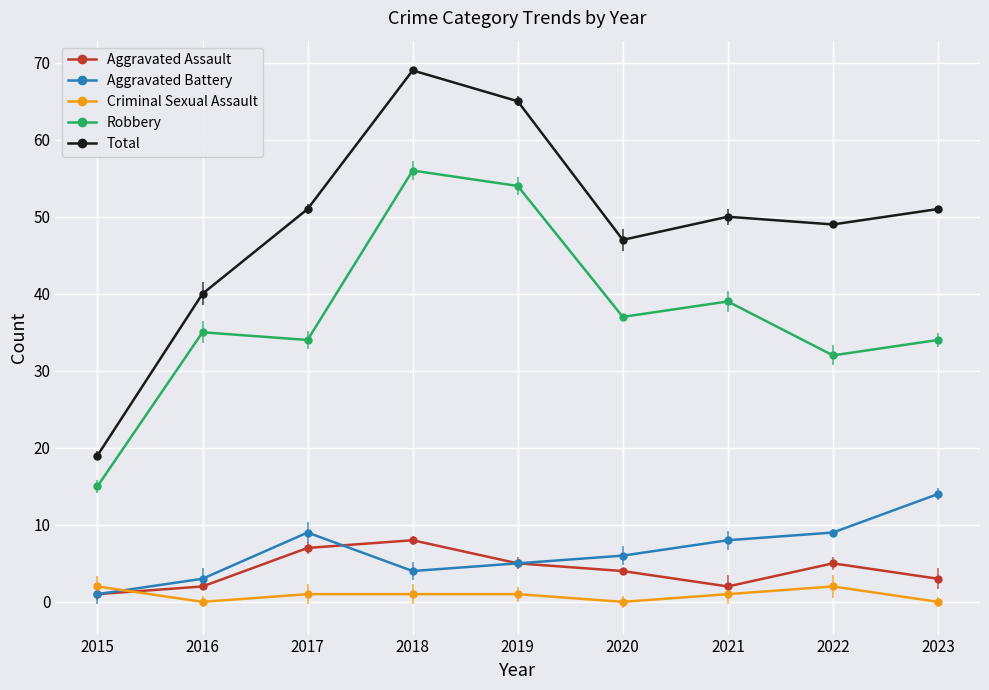

True or false: Robbery and Total cross at least once.

False